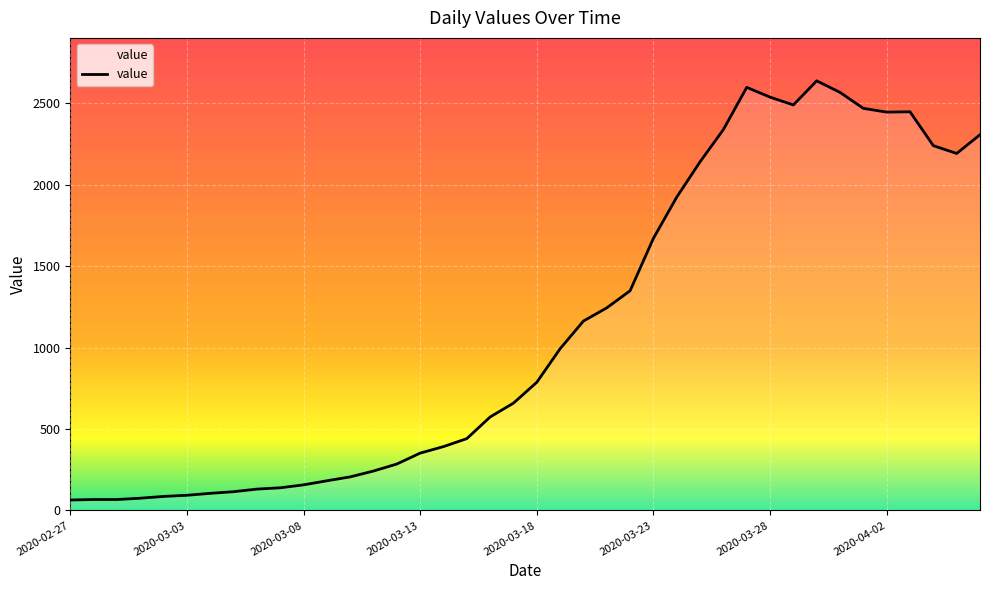

How many lines are shown in the chart?

1